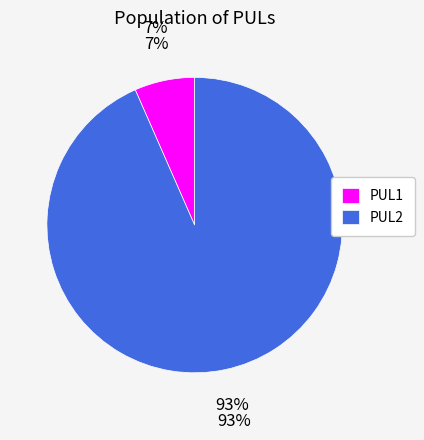

What is the ratio of the value at PUL1 to the value at PUL2?

0.1